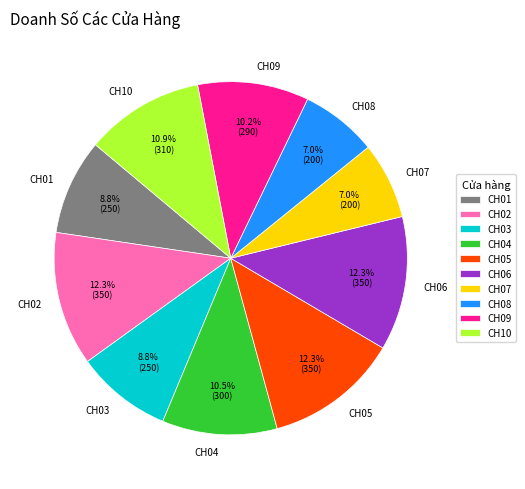

True or false: CH06 accounts for 12% of the total.

True